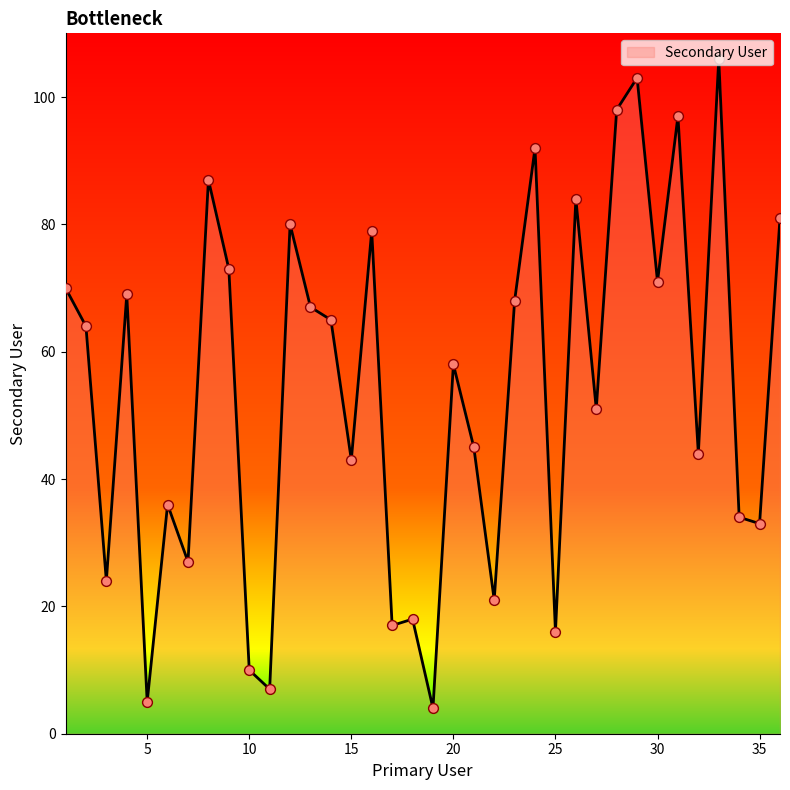

What is the smallest value displayed?

4